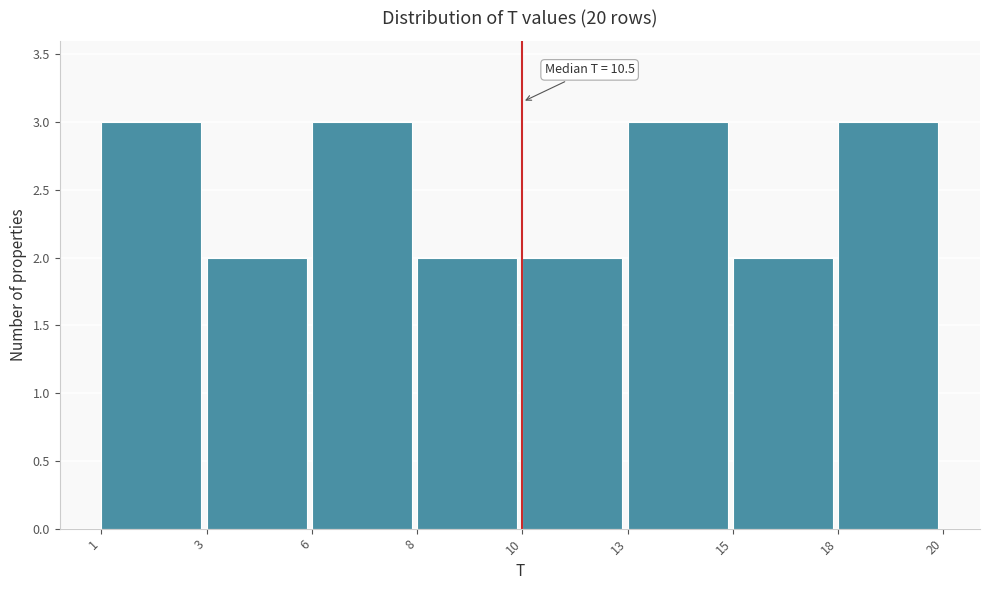

Reading right to left, extract all data points from this chart.

18=3	15=2	13=3	10=2	8=2	6=3	3=2	1=3